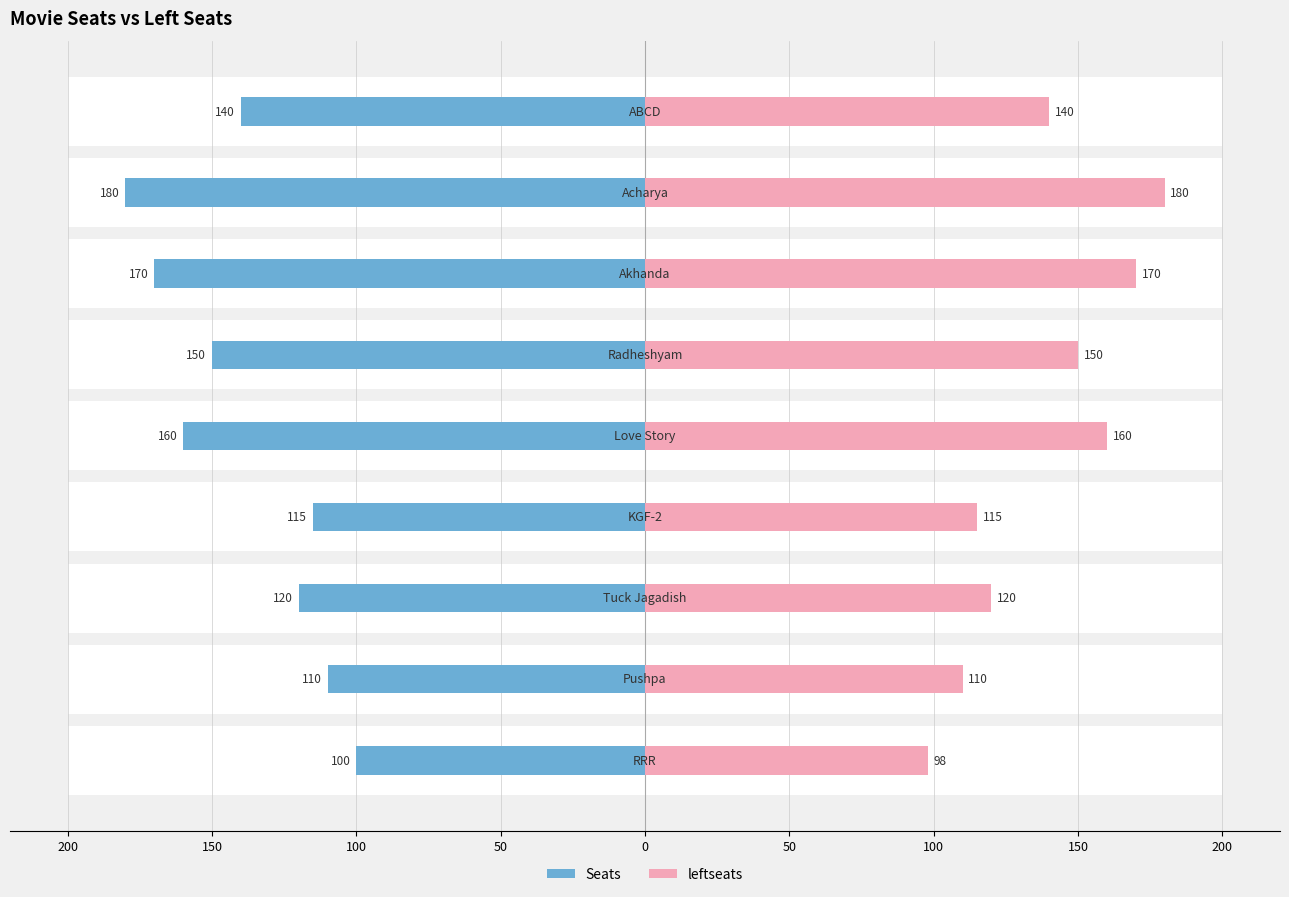

Rank the series at 200 from highest to lowest value.

Seats, leftseats